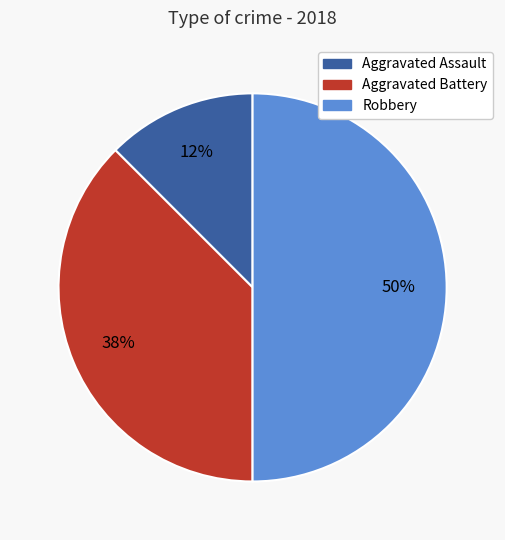

To the nearest percent, what is the combined percentage of Aggravated Assault and Aggravated Battery?

50%